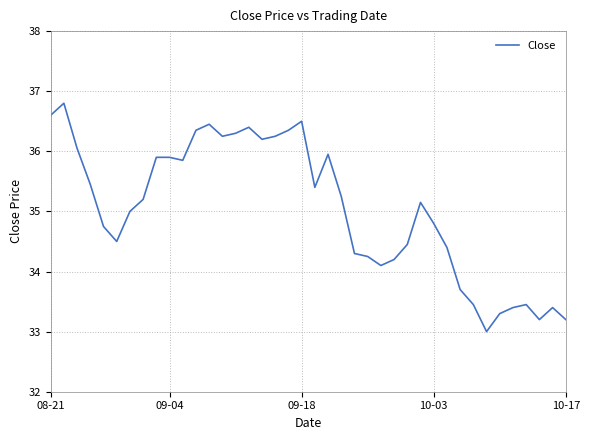

What is the difference between the maximum and minimum values?

3.8